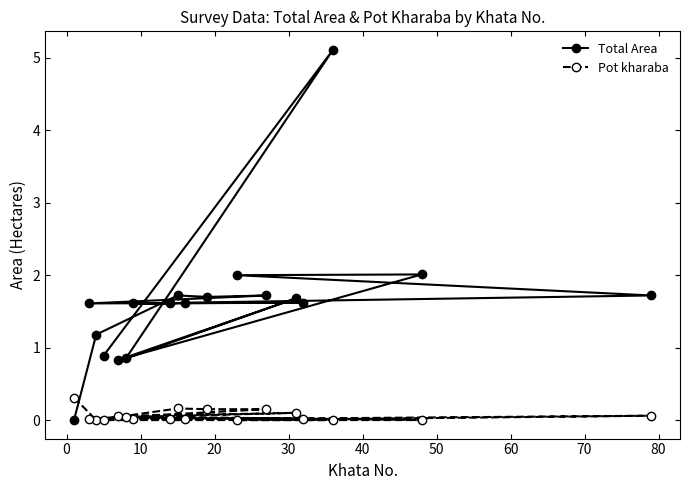

Which series has the largest total across all categories?

Total Area